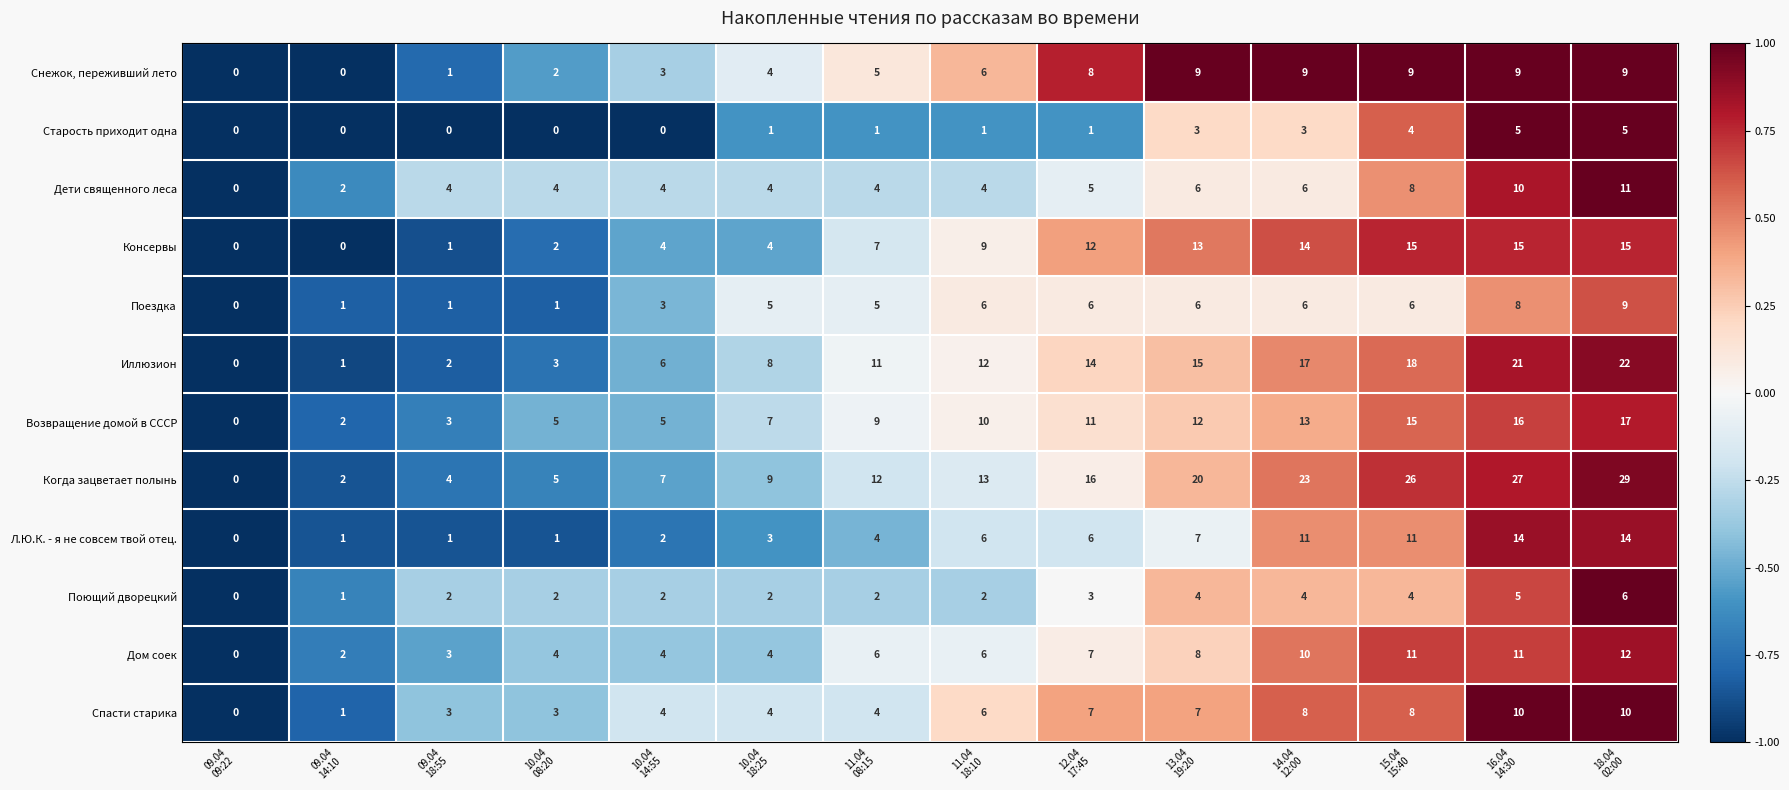

What is the maximum value for Поющий дворецкий?

6